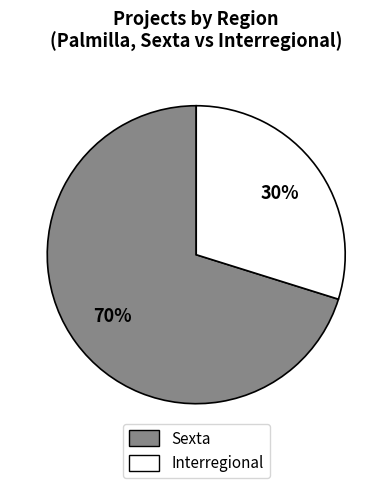

Is it true that Interregional is 30% of the pie?

True